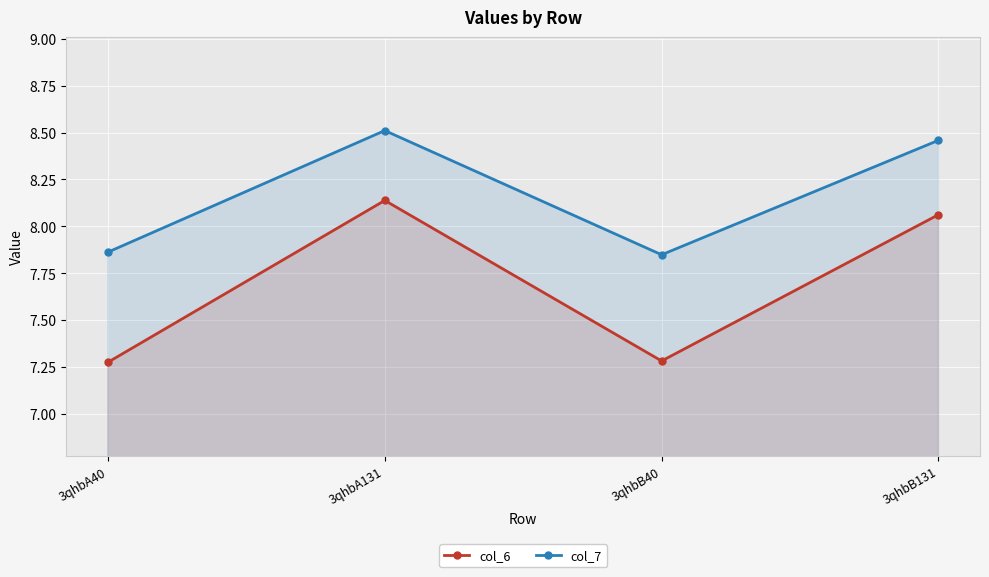

Reading right to left, extract all data points from this chart.

col_6: 3qhbB131=8.1	3qhbB40=7.3	3qhbA131=8.1	3qhbA40=7.3
col_7: 3qhbB131=8.5	3qhbB40=7.8	3qhbA131=8.5	3qhbA40=7.9